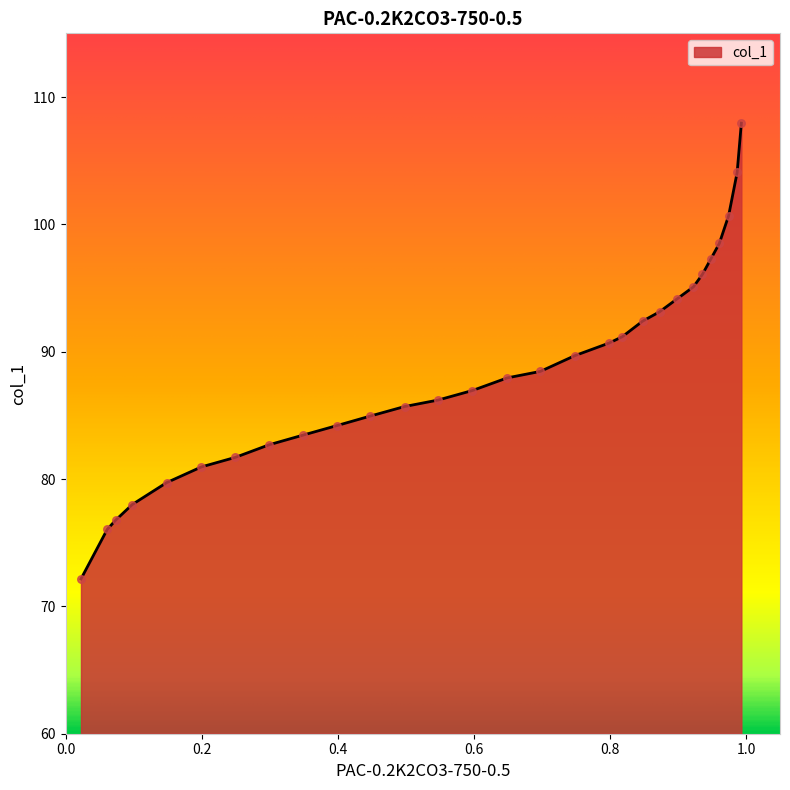

Between 0.0981 and 0.1997, which is larger?

0.1997